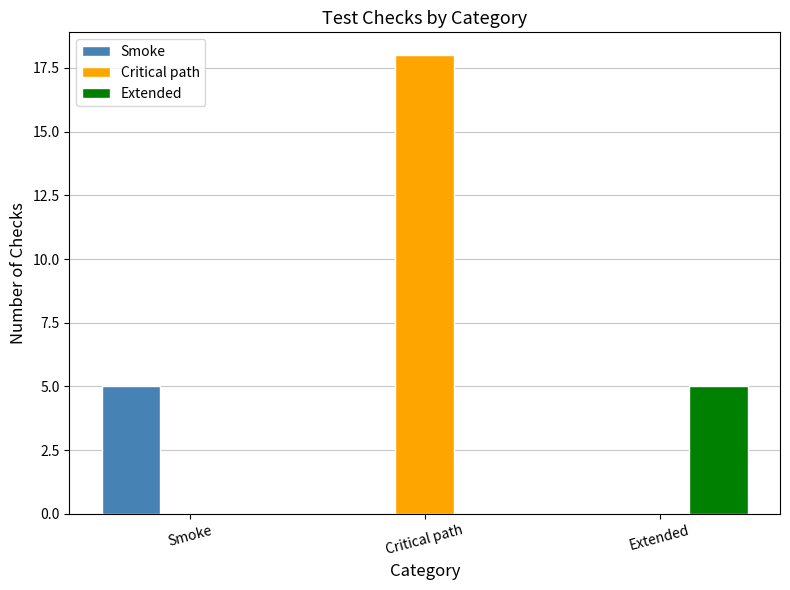

How many Critical path values are between 0 and 18?

3